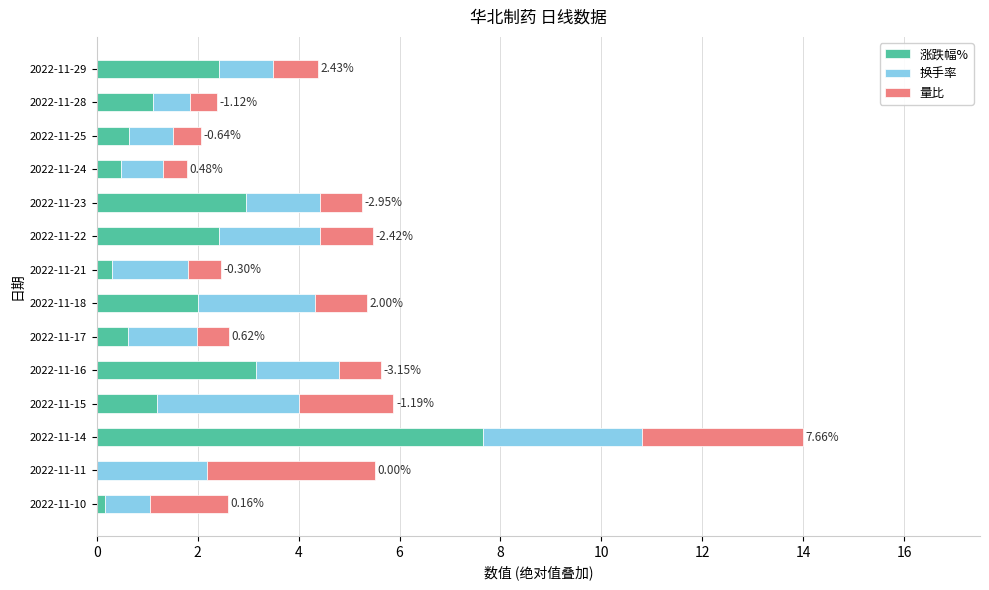

At which category is the sum across all series the highest?

2022-11-14